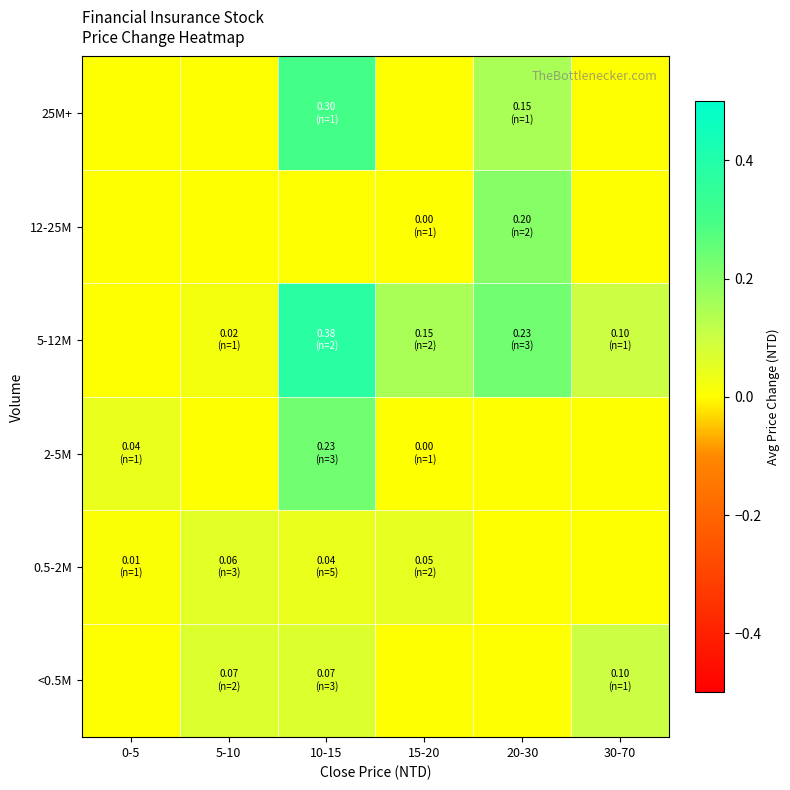

How many data points does each series have?

6